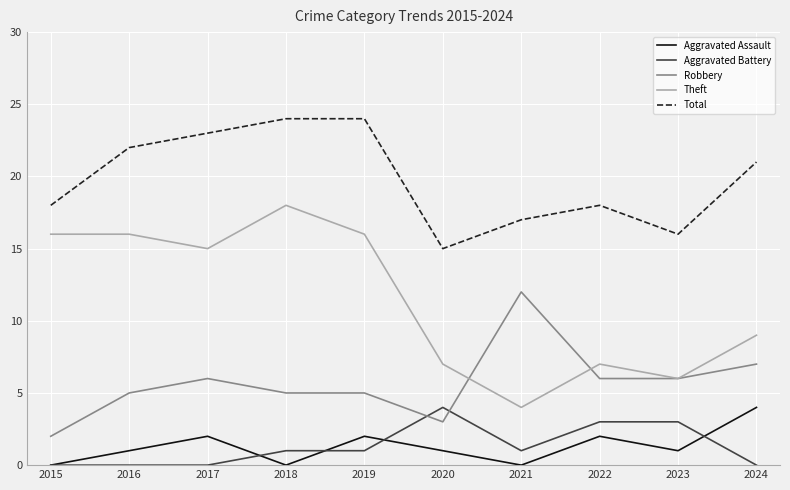

True or false: Total and Aggravated Battery cross at least once.

False